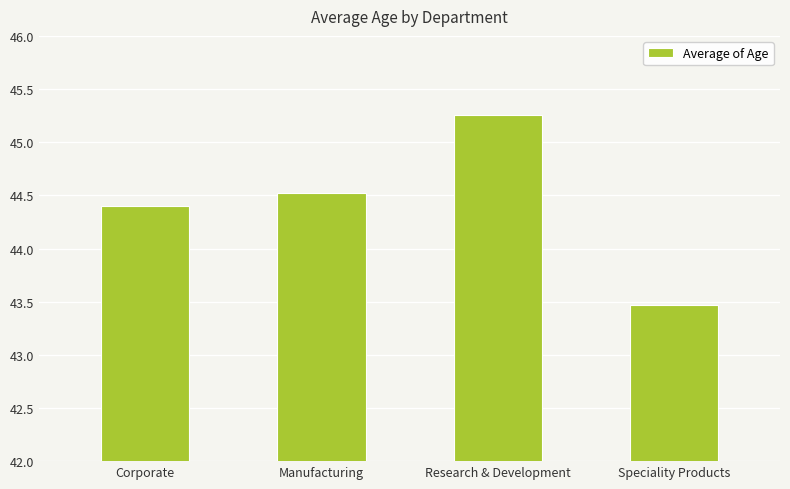

What is the change in value from Manufacturing to Research & Development?

+0.7